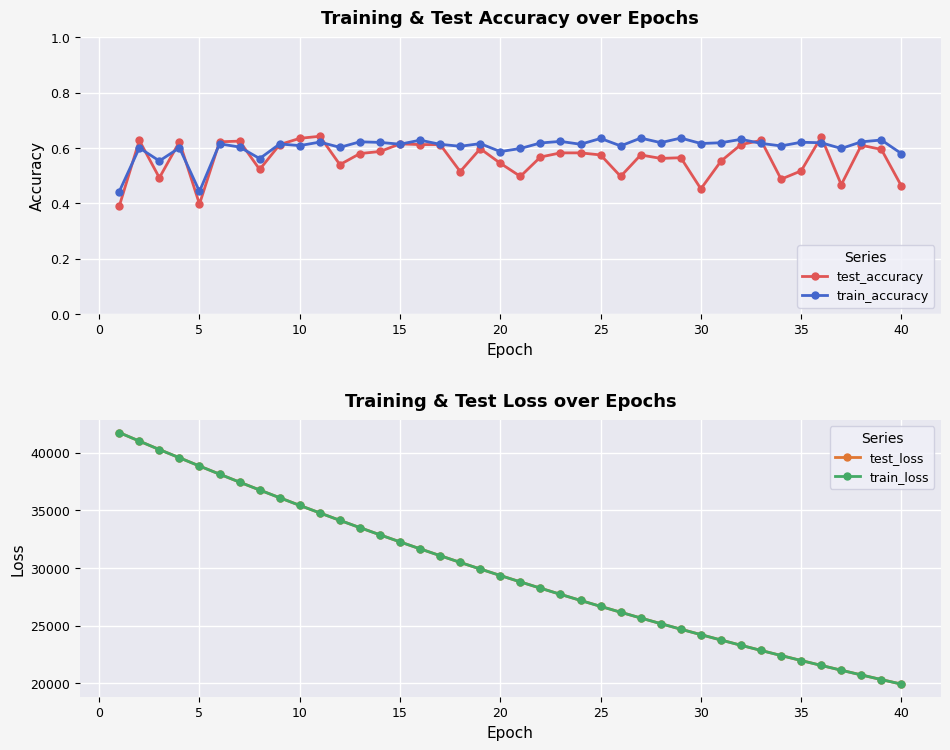

Which series has the largest total across all categories?

test_loss